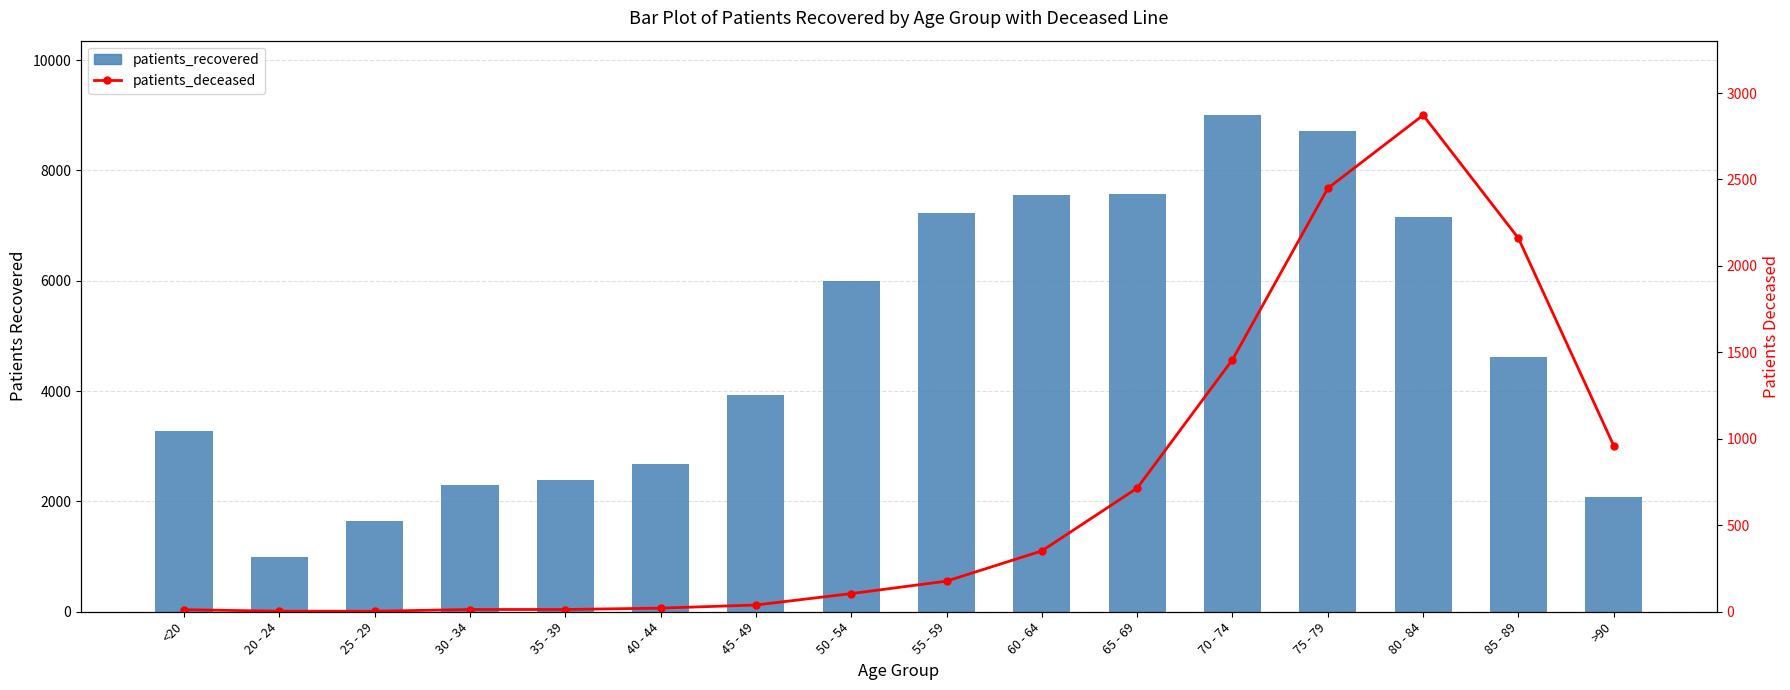

Are the bars horizontal?

No